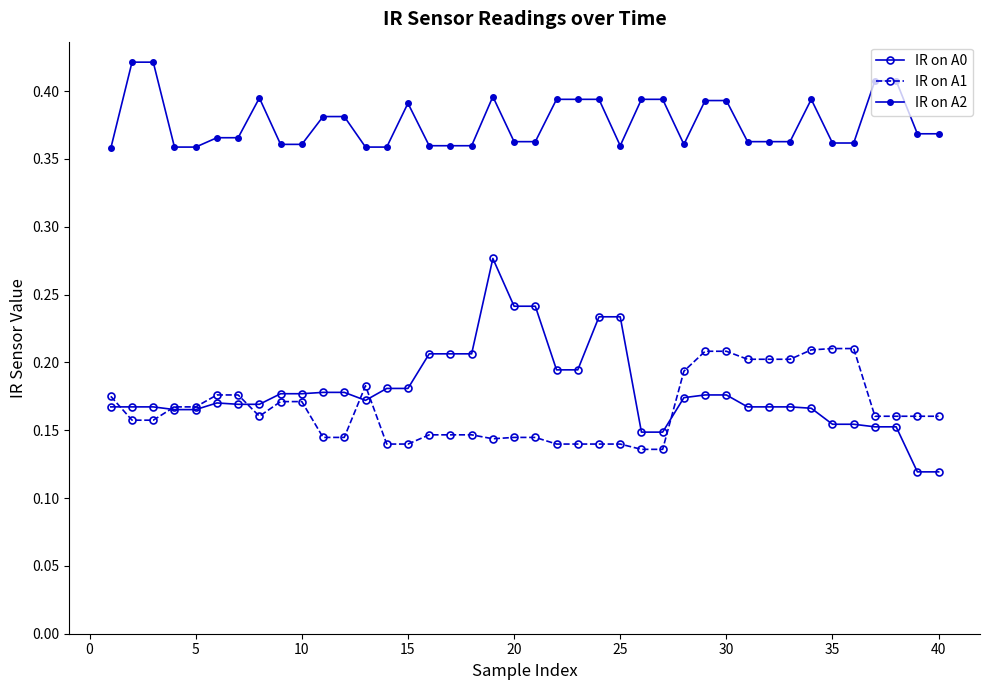

Which series has the largest total across all categories?

IR on A2